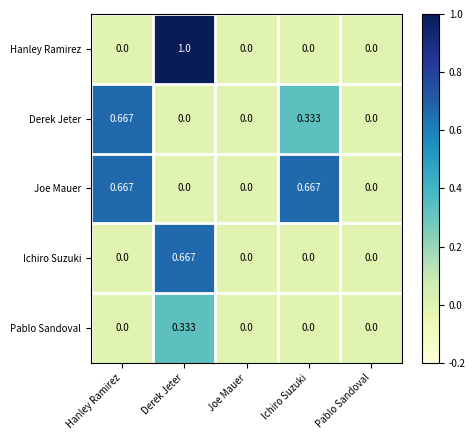

Which series has the largest range (max minus min)?

Hanley Ramirez